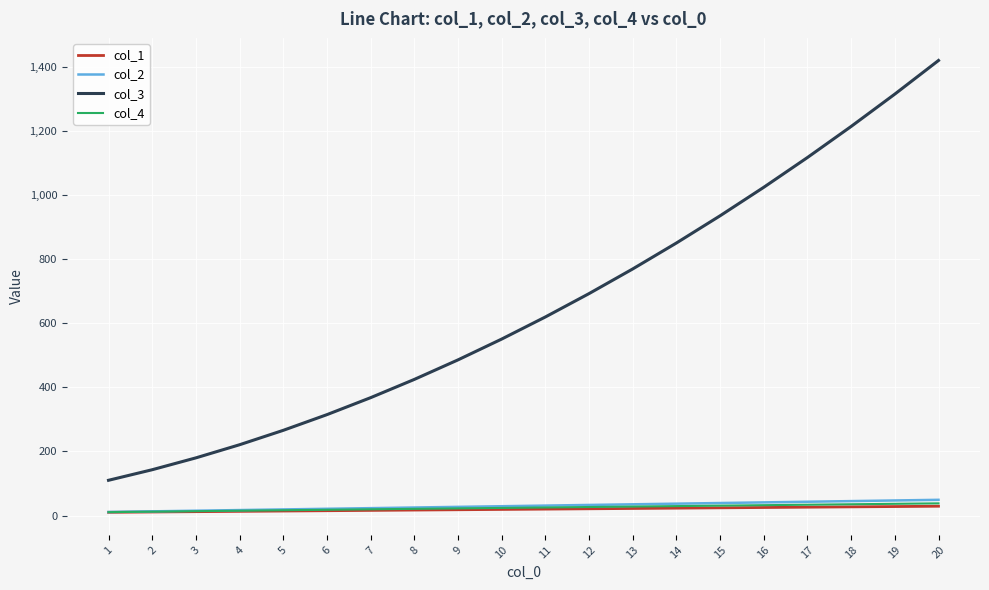

What is the highest value of the col_2 series?

49.0